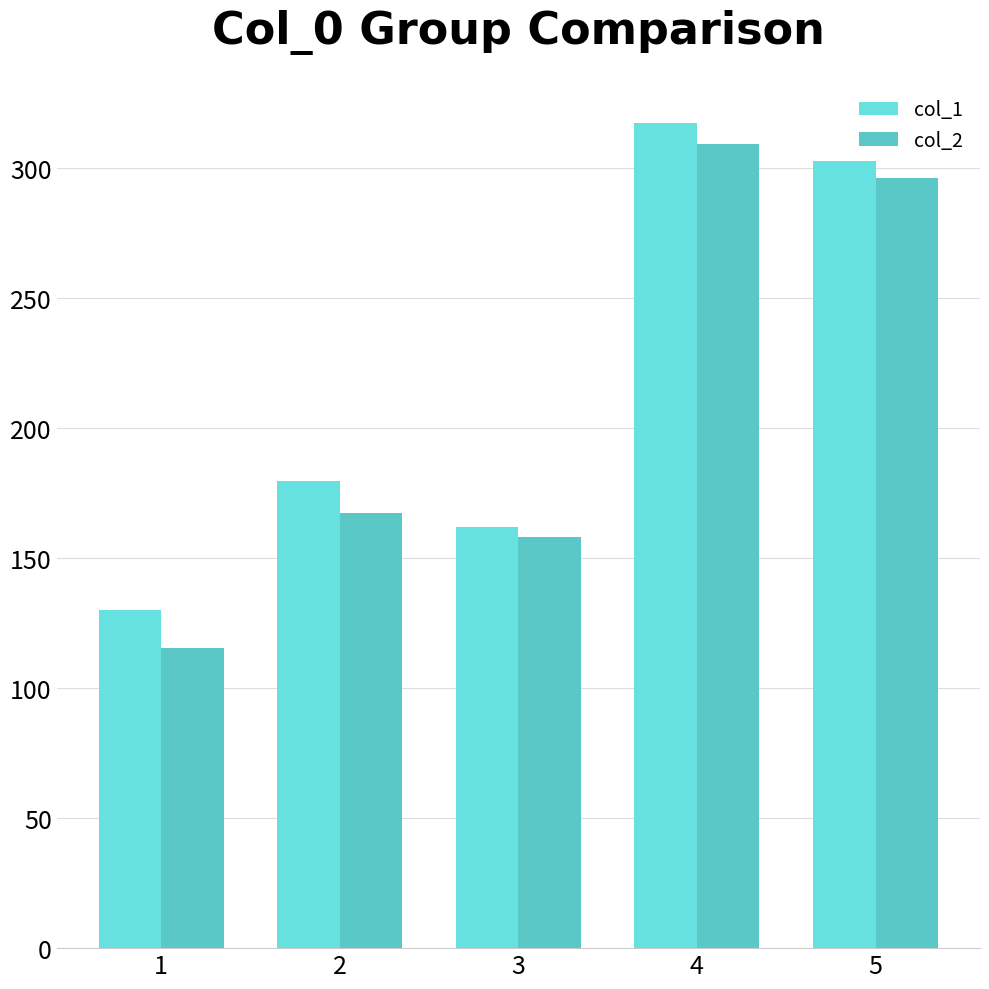

The value of col_2 at 1 is 158.7. True or false?

False